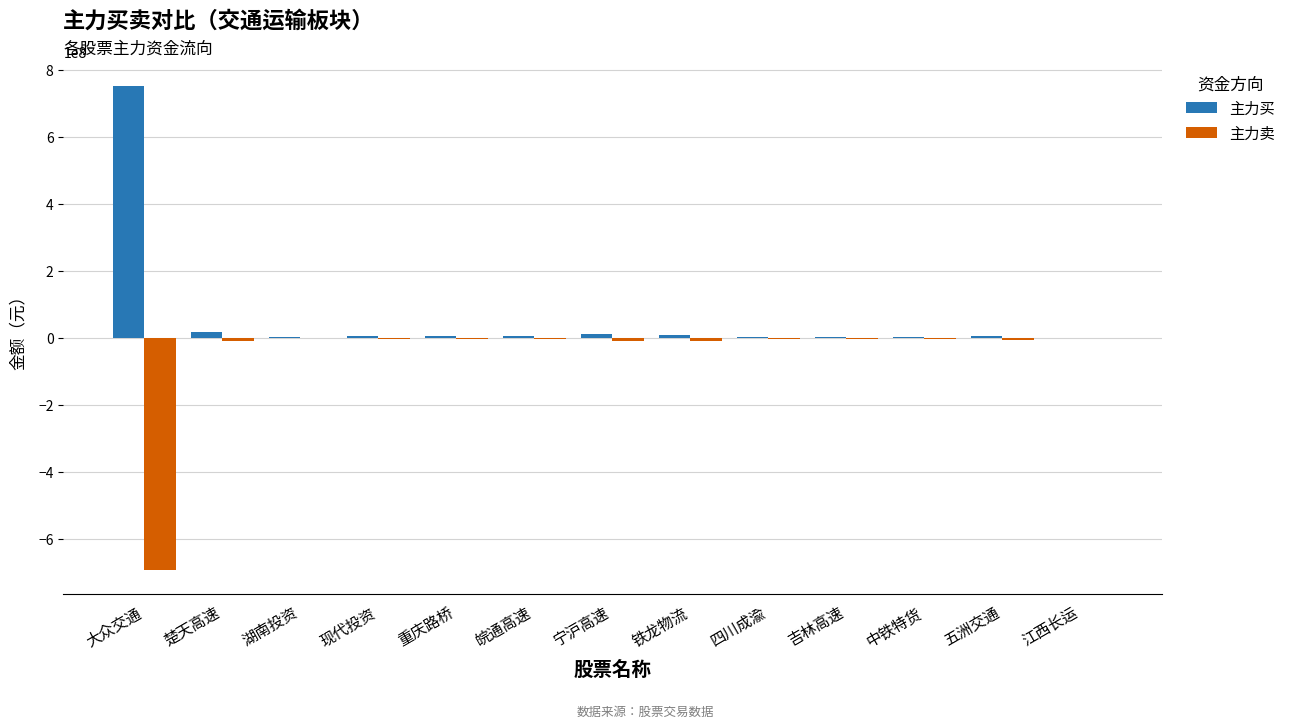

Is the value of 主力卖 at 重庆路桥 greater than the value of 主力买 at 楚天高速?

No